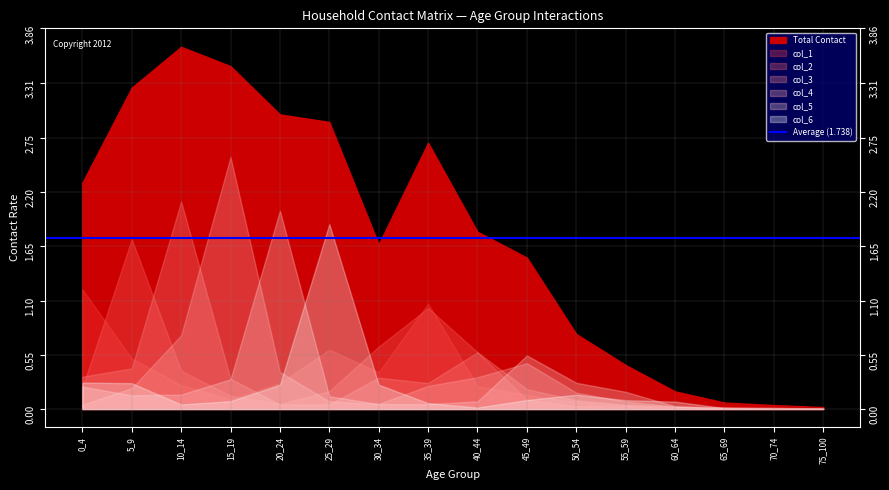

Does the chart display data point markers on the line(s)?

No